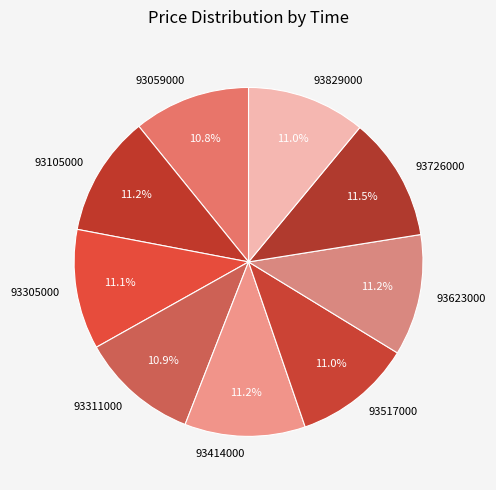

How many slices are in this pie chart?

9